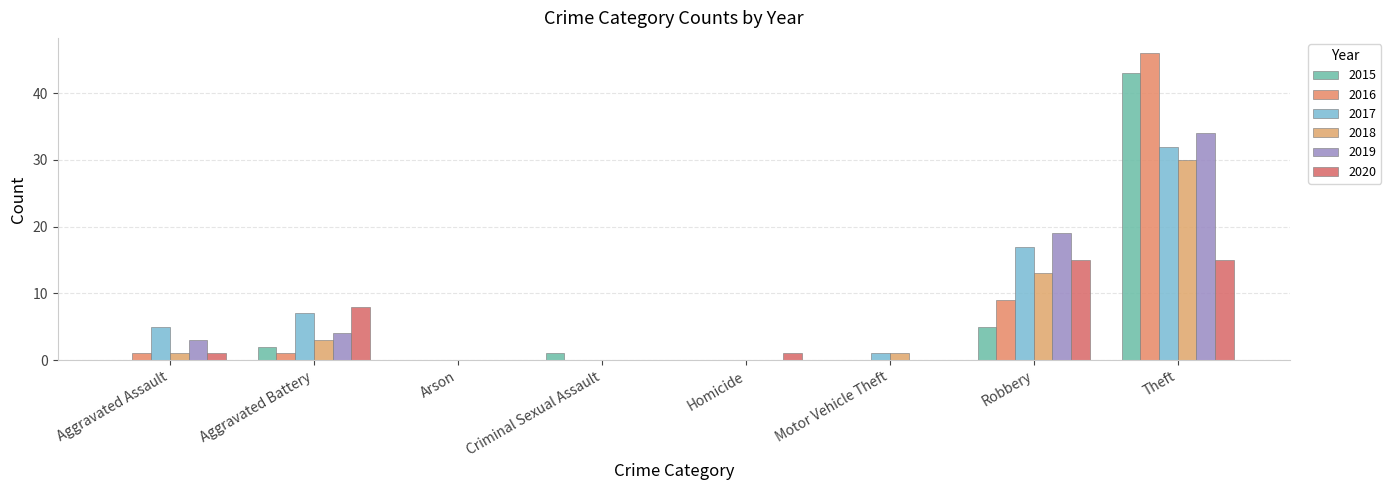

The value of 2015 at Arson is 0. True or false?

True